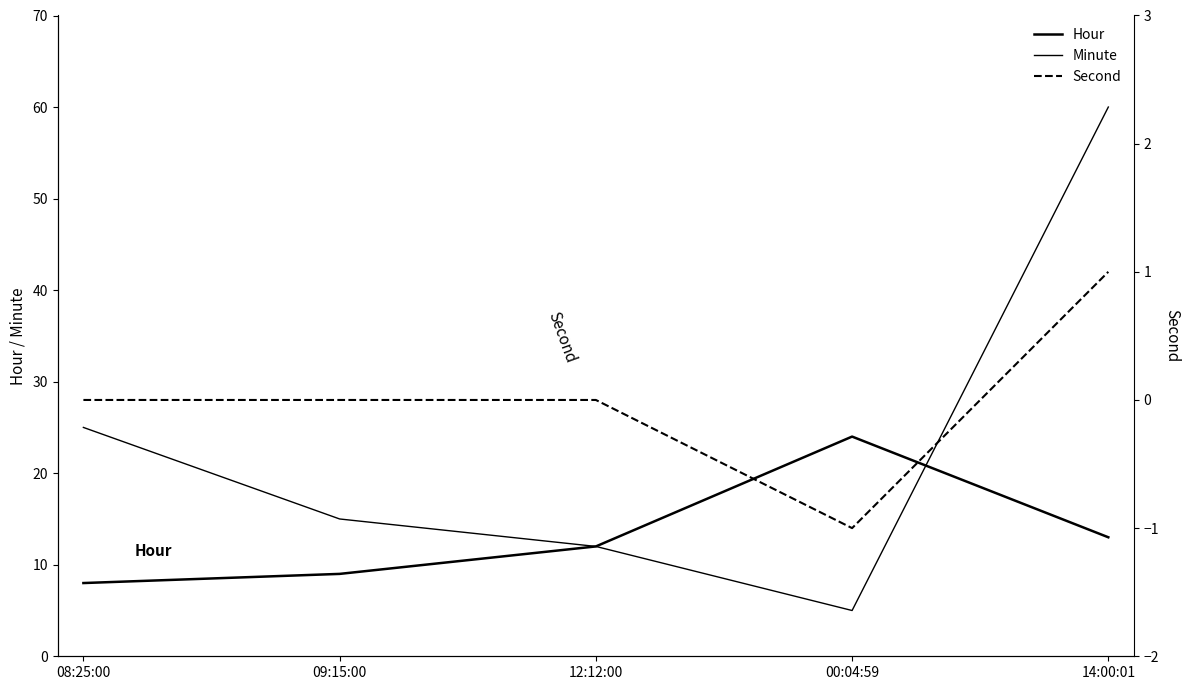

What is the difference between the Second values at 08:25:00 and 14:00:01?

1